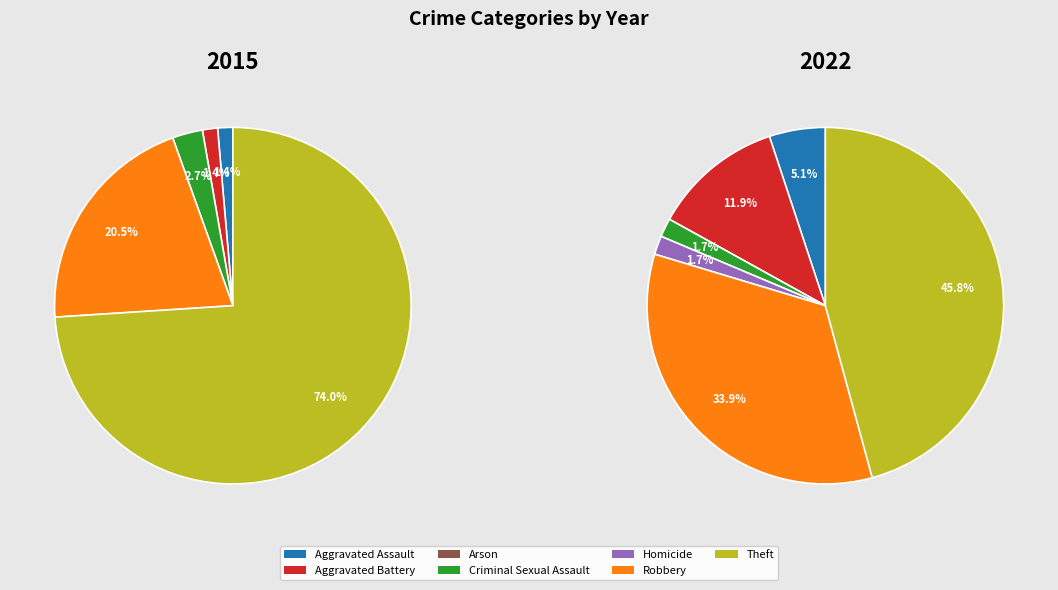

To the nearest percent, what percentage of the pie is Aggravated Assault?

5%